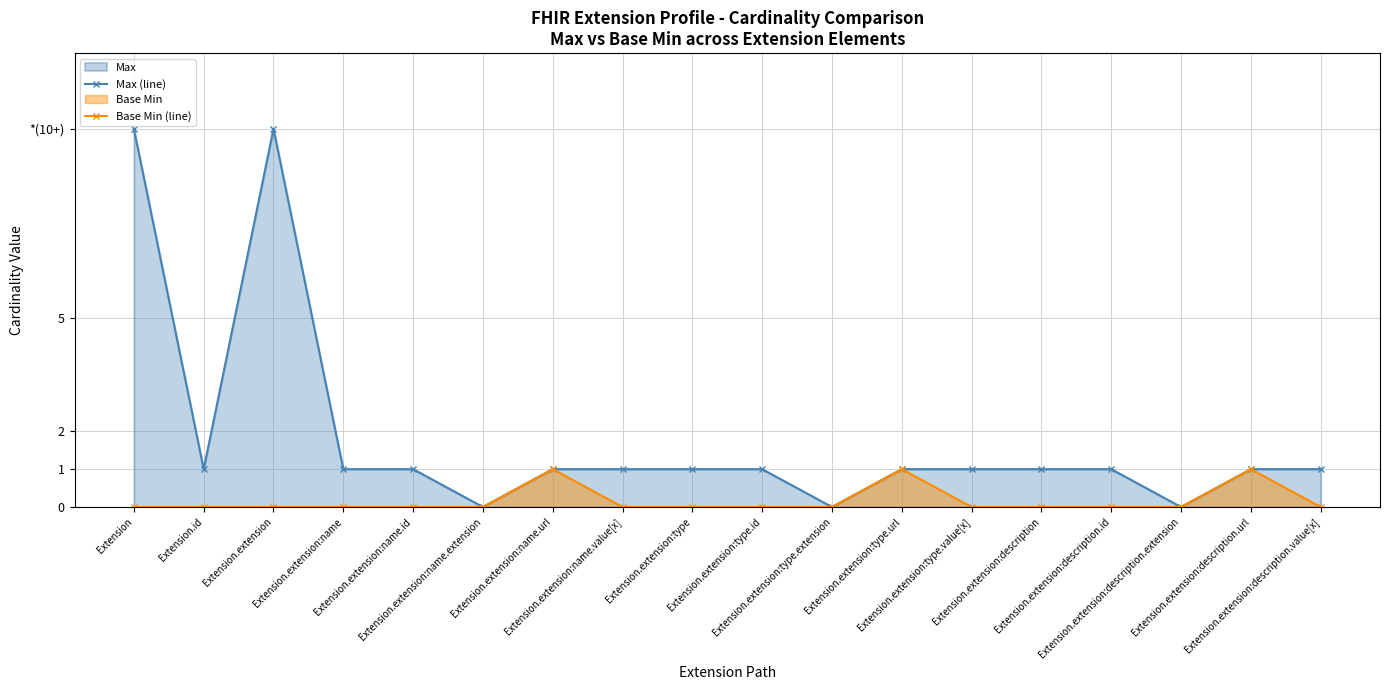

What is the difference between the maximum and second lowest values in the Base Min (line) series?

1